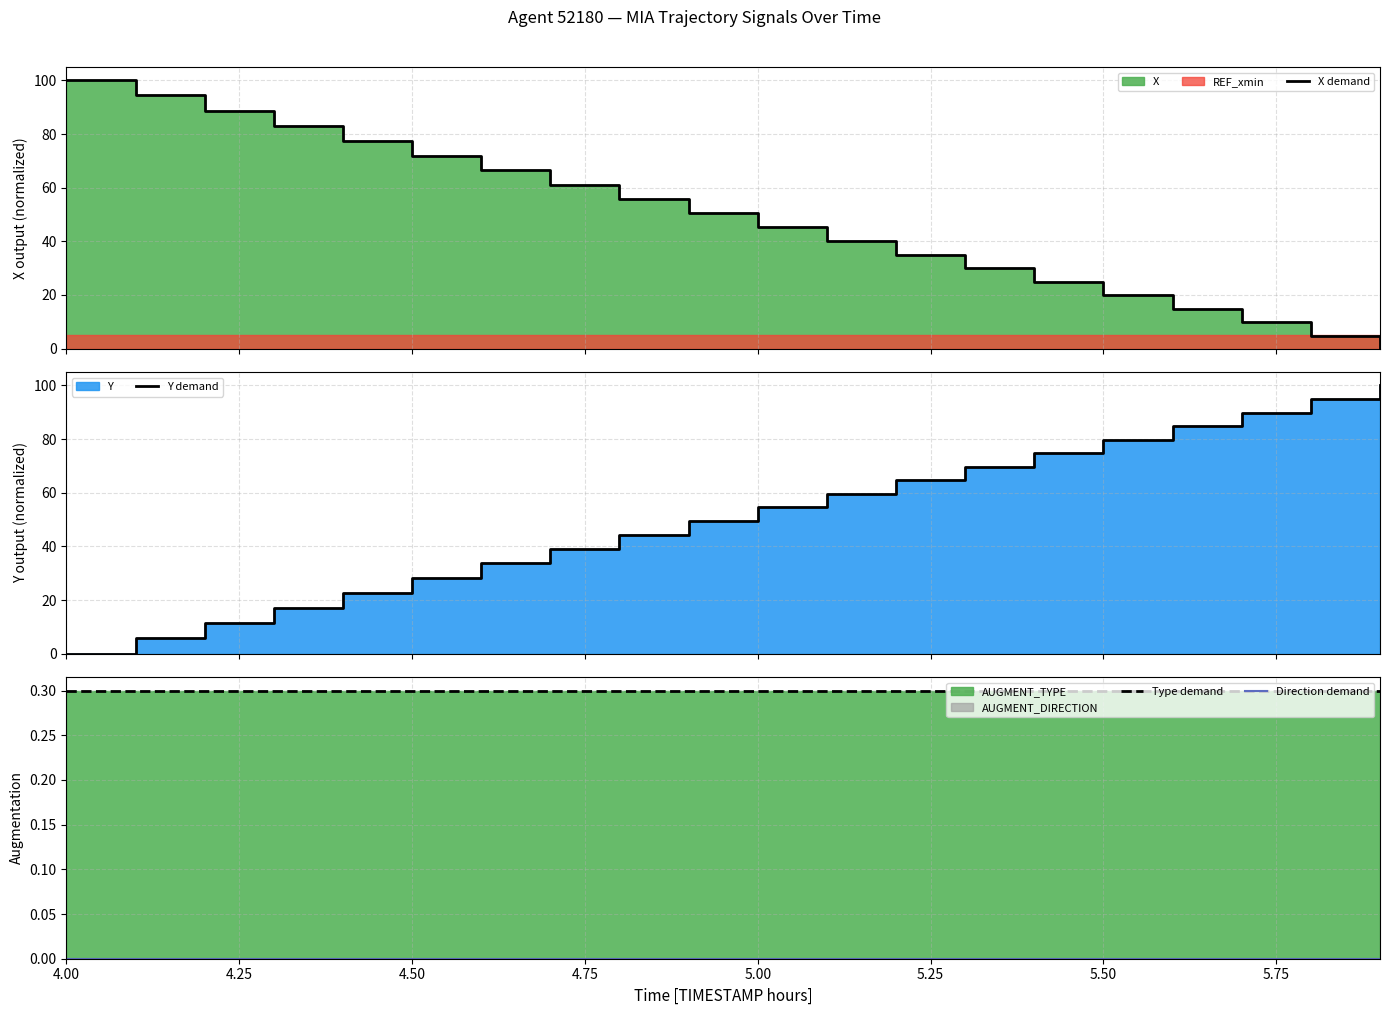

True or false: X demand has a value of 45.3 at 5.00.

True